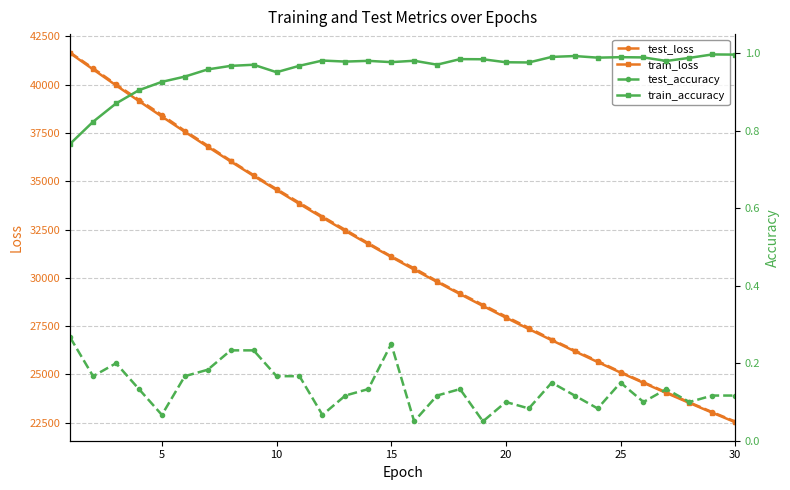

Rank the series by their maximum value, from highest to lowest.

test_loss, train_loss, train_accuracy, test_accuracy